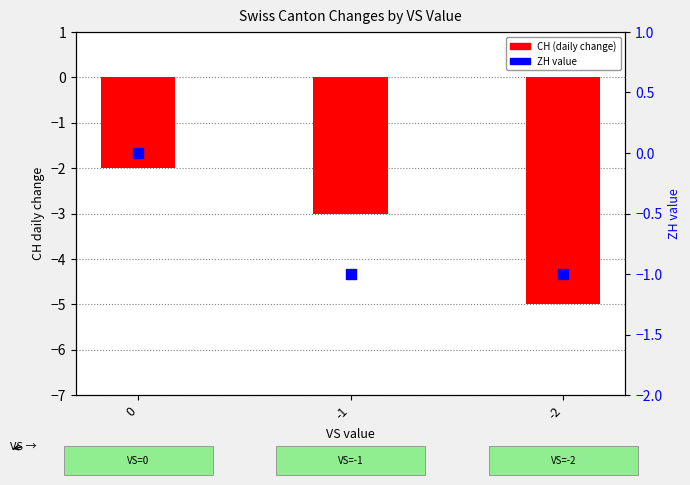

What is the total value across all series at -1?

-4